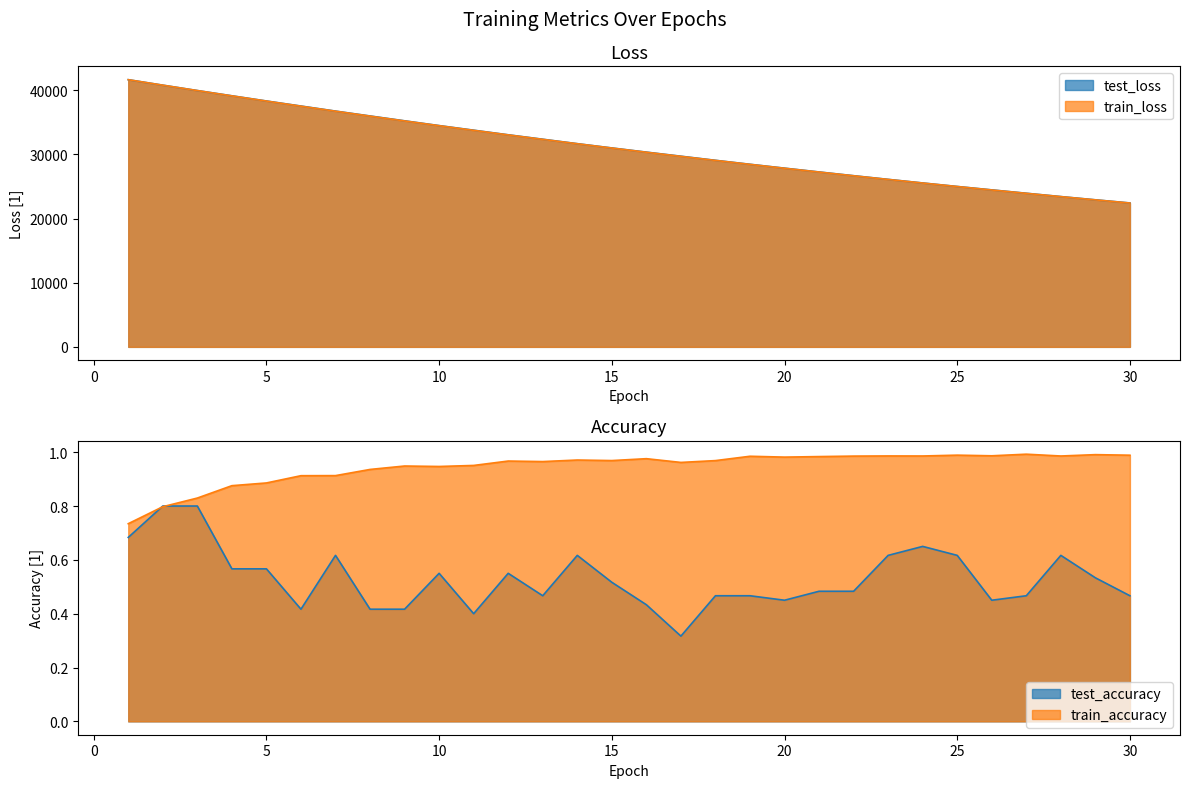

What is the difference between the maximum and minimum values in the train_loss series?

19221.7